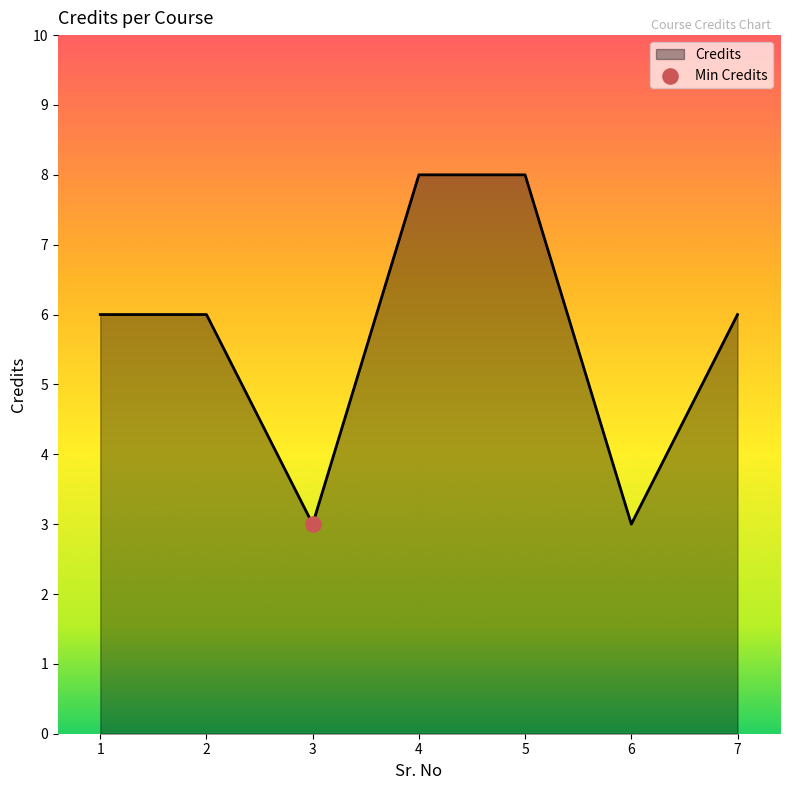

Between 1 and 3, which is larger?

1